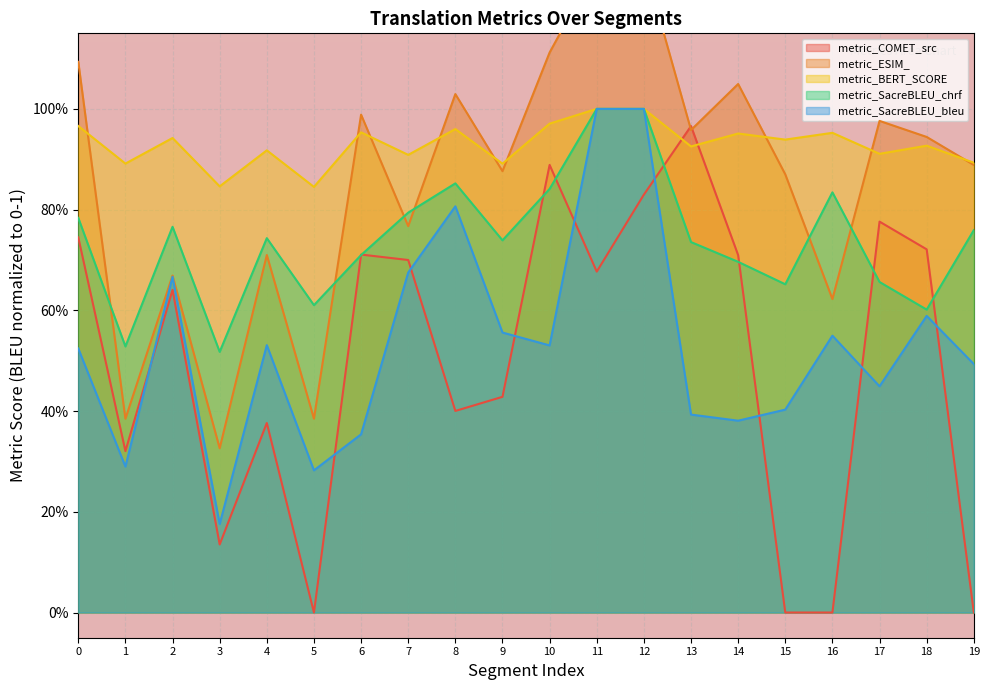

How many interior local peaks does the metric_SacreBLEU_bleu series have?

5